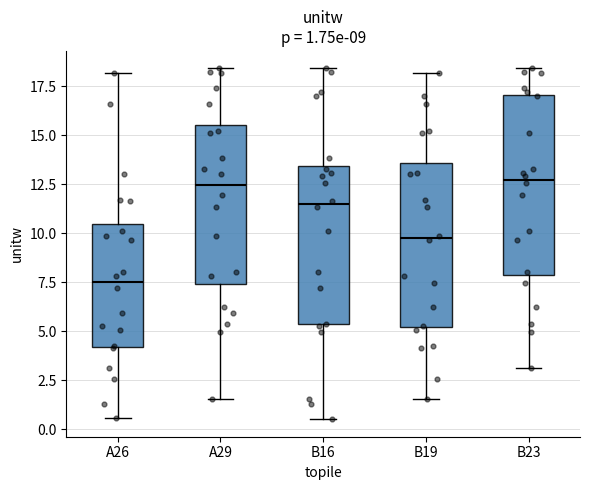

Comparing the boxes themselves (not the whiskers), which one is the tallest?

B23